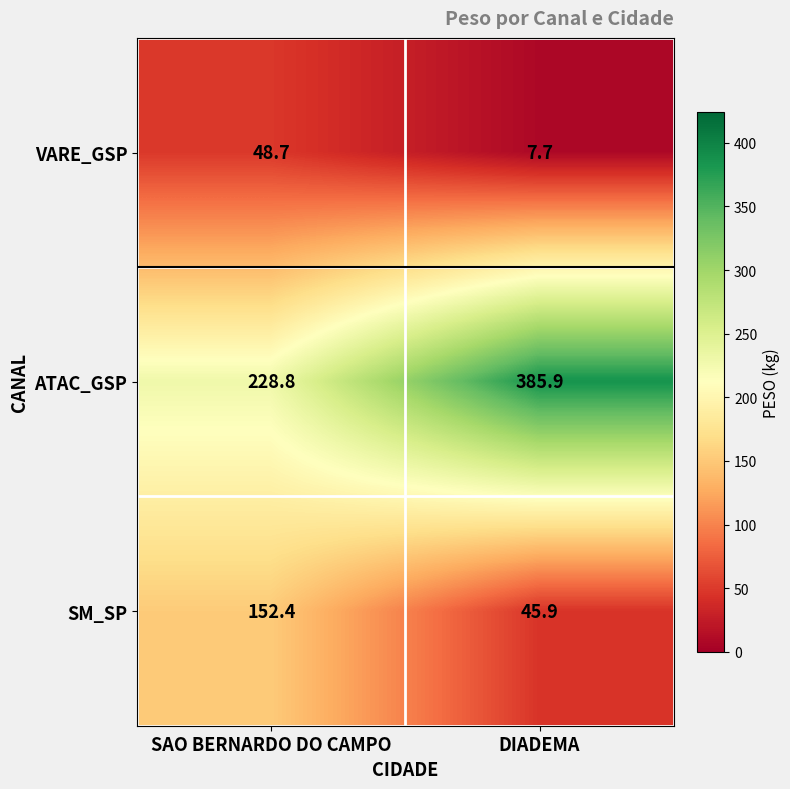

What is the smallest value displayed?

7.7